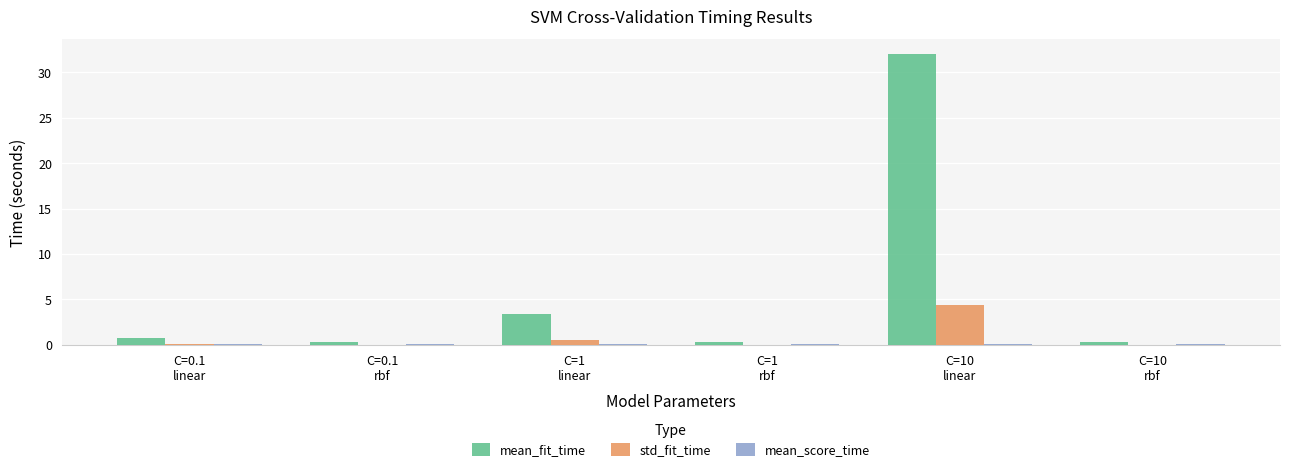

What is the sum of all mean_fit_time values?

37.1